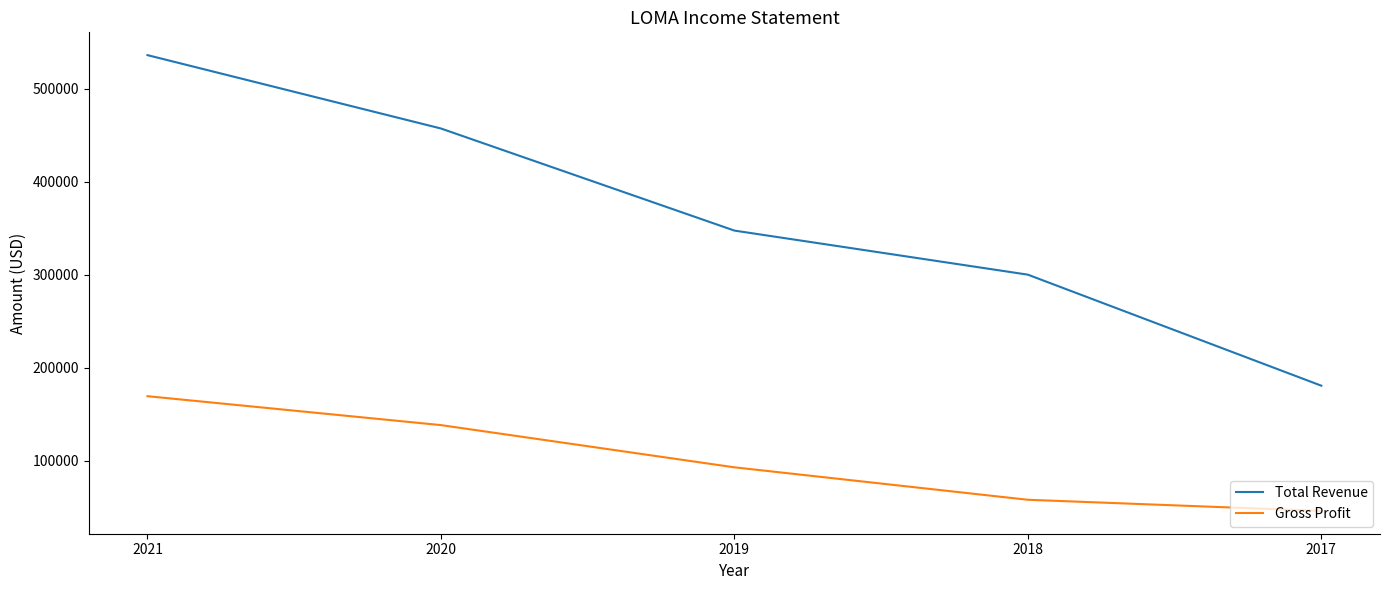

Reading left to right, transcribe all the data shown in this chart.

Total Revenue: 2021=536300	2020=457400	2019=347600	2018=300200	2017=180800
Gross Profit: 2021=169500	2020=138400	2019=93000	2018=58100	2017=46100